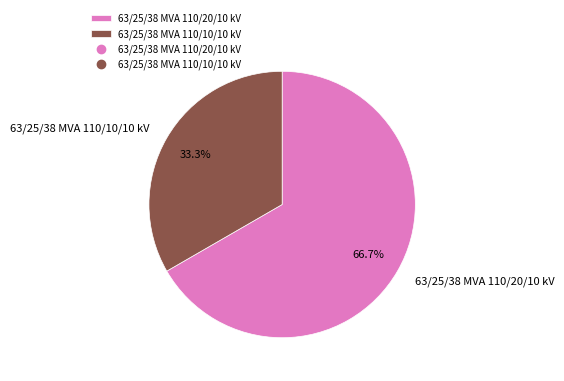

Rank the categories by value from lowest to highest.

63/25/38 MVA 110/10/10 kV, 63/25/38 MVA 110/20/10 kV